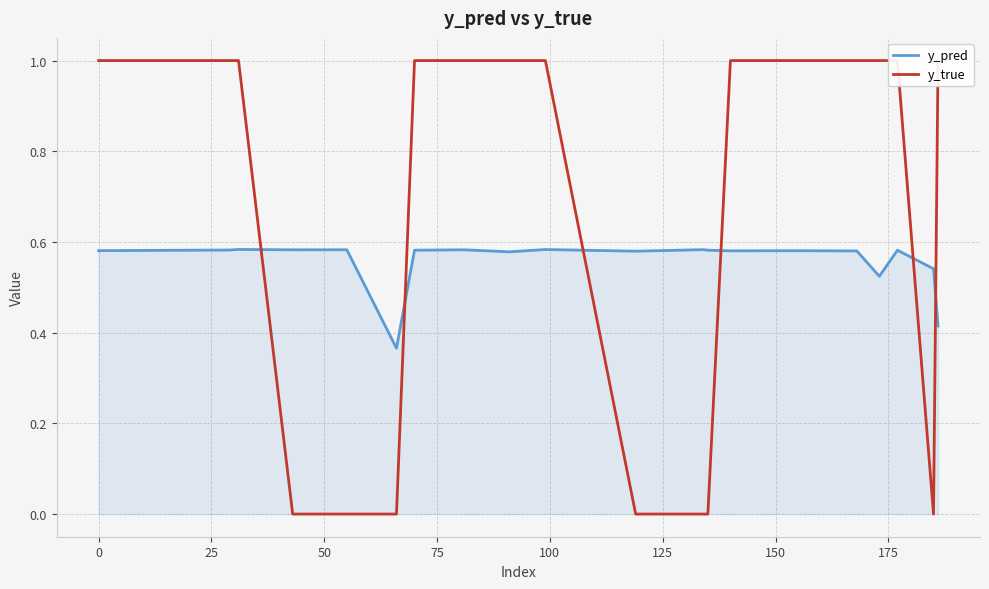

How many data points does each series have?

20